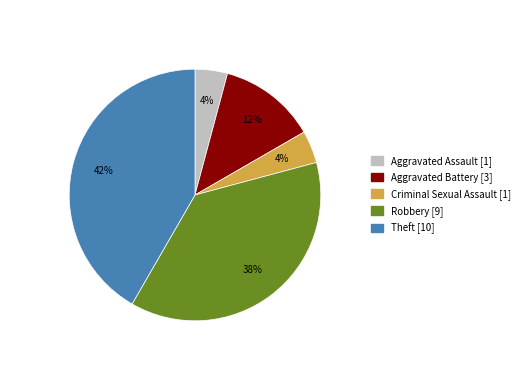

Between Aggravated Battery and Criminal Sexual Assault, which is larger?

Aggravated Battery